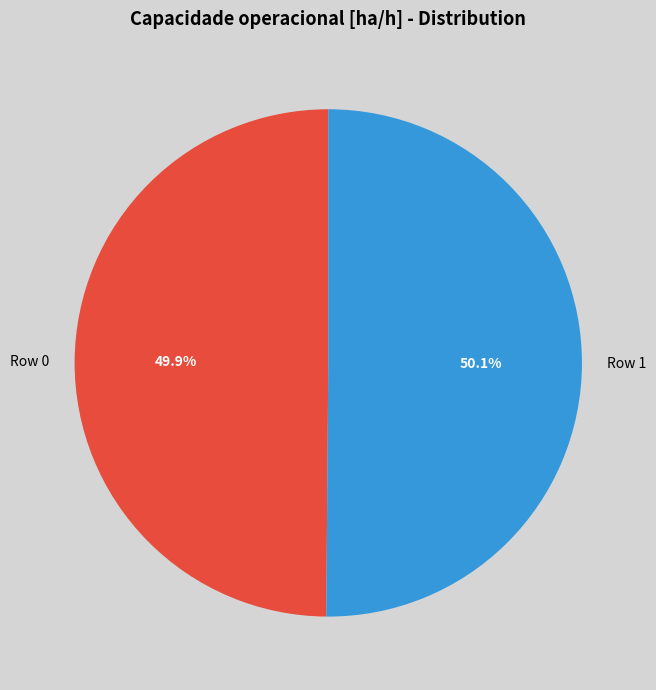

Approximately how many times larger is the value at Row 1 compared to Row 0?

1.0